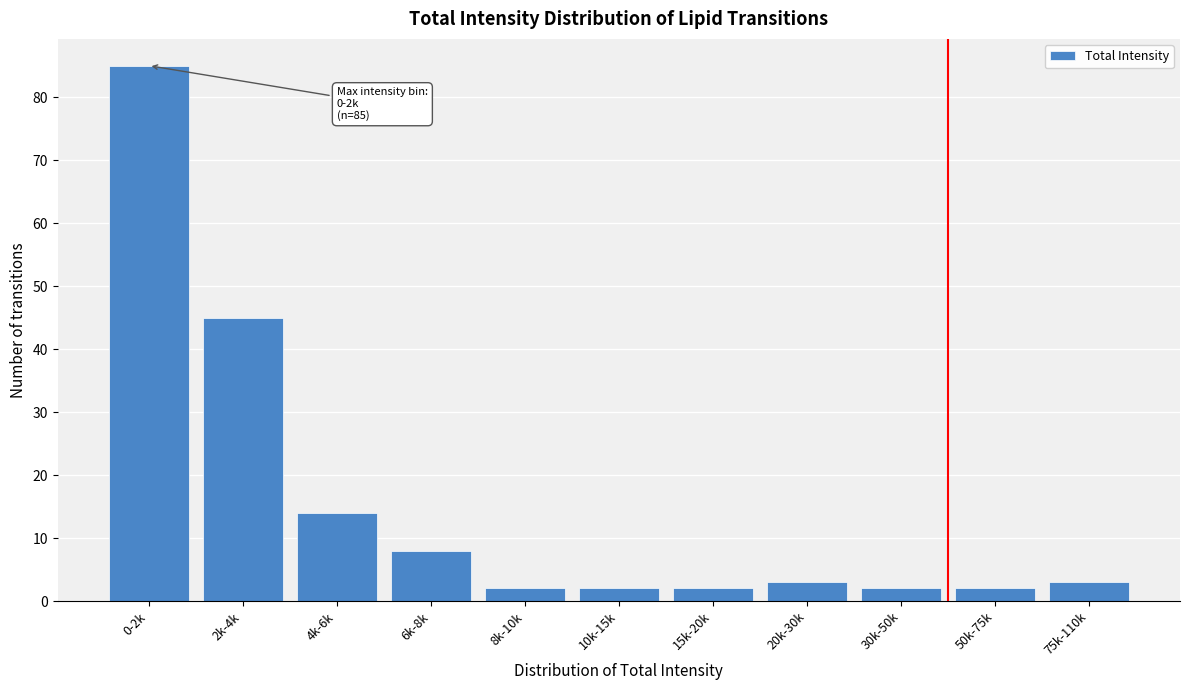

Reading left to right, extract all data points from this chart.

85	45	14	8	2	2	2	3	2	2	3